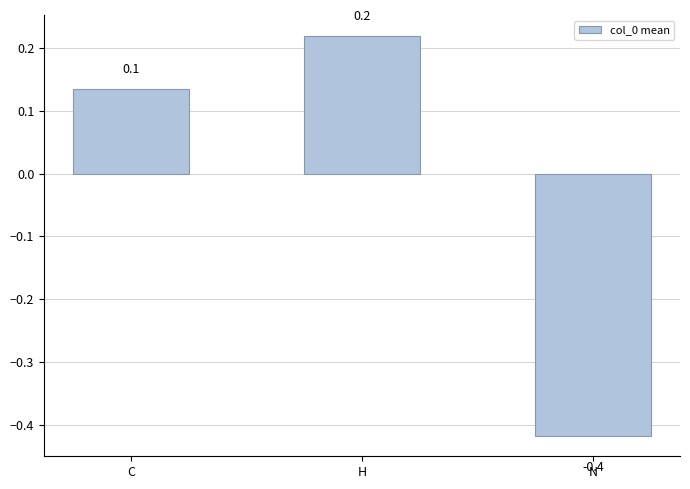

Where does the data first go above 0?

C